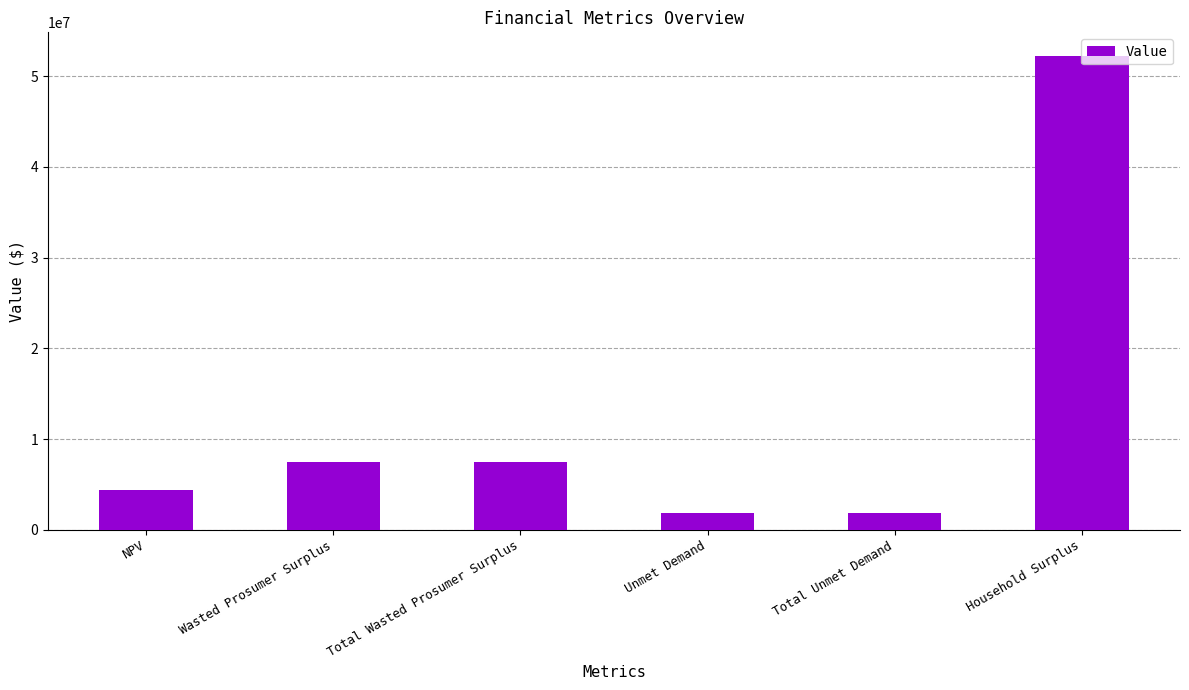

True or false: the data shows 10992565.1 at Wasted Prosumer Surplus.

False